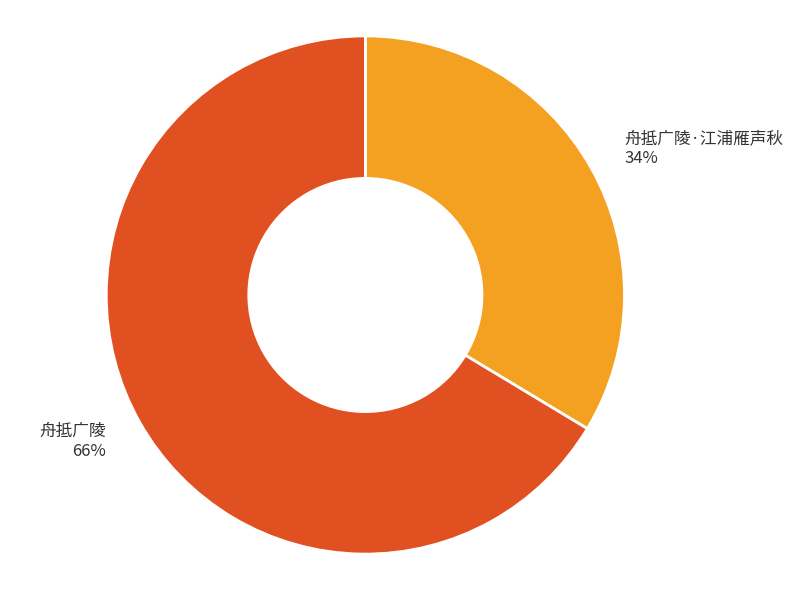

Which category has the biggest portion of the pie?

舟抵广陵